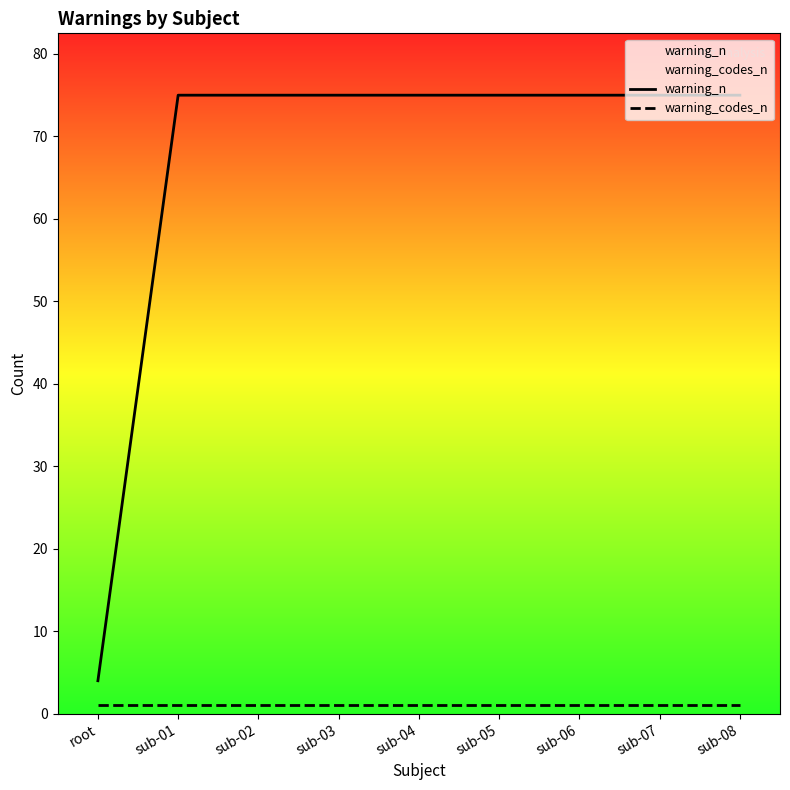

What is the label of the 1st point from the right?

sub-08